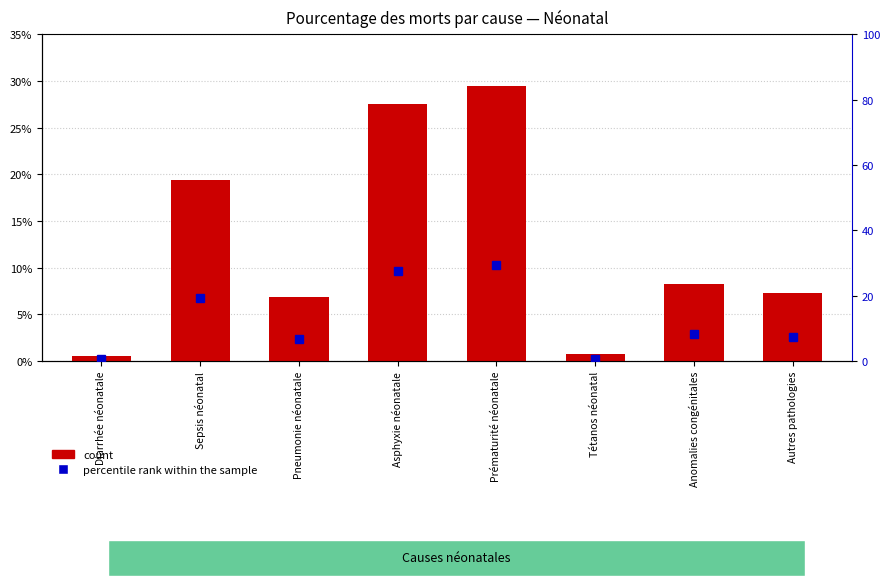

True or false: percentile rank within the sample has a value of 41.4 at Prématurité néonatale.

False